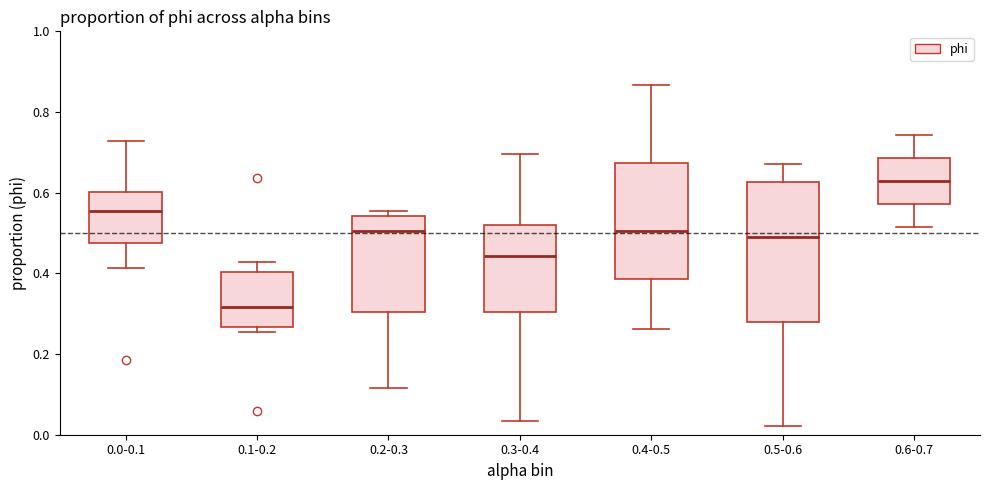

Reading left to right, read every box against the y-axis: the position of its median line, the range the box covers, and the ends of its whiskers. The values are not printed on the chart, so give them approximately, as read against the axis.

0.0-0.1: median 0.56, box 0.48 to 0.60, whiskers 0.42 to 0.72
0.1-0.2: median 0.32, box 0.26 to 0.40, whiskers 0.26 (just below the box's lower edge) to 0.42
0.2-0.3: median 0.50, box 0.30 to 0.54, whiskers 0.12 to 0.56
0.3-0.4: median 0.44, box 0.30 to 0.52, whiskers 0.04 to 0.70
0.4-0.5: median 0.50, box 0.38 to 0.68, whiskers 0.26 to 0.86
0.5-0.6: median 0.48, box 0.28 to 0.62, whiskers 0.02 to 0.68
0.6-0.7: median 0.62, box 0.58 to 0.68, whiskers 0.52 to 0.74